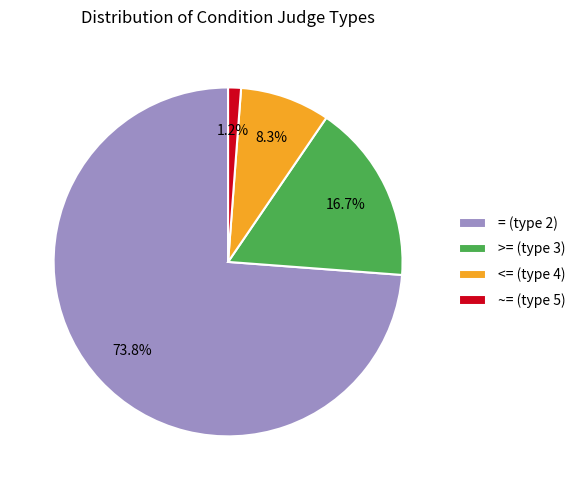

Rank the categories by value from lowest to highest.

~= (type 5), <= (type 4), >= (type 3), = (type 2)